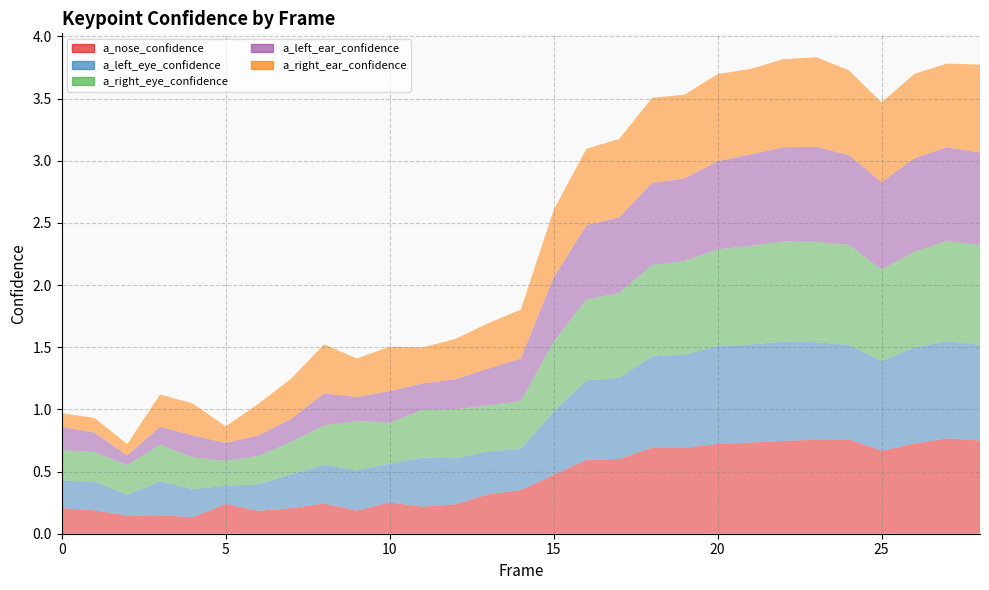

Reading right to left, extract all data points from this chart.

a_nose_confidence: 0.8	0.8	0.7	0.7	0.8	0.8	0.7	0.7	0.7	0.7	0.7	0.6	0.6	0.5	0.4	0.3	0.2	0.2	0.3	0.2	0.2	0.2	0.2	0.2	0.1	0.1	0.1	0.2	0.2
a_left_eye_confidence: 0.8	0.8	0.8	0.7	0.8	0.8	0.8	0.8	0.8	0.7	0.7	0.7	0.6	0.5	0.3	0.3	0.4	0.4	0.3	0.3	0.3	0.3	0.2	0.1	0.2	0.3	0.2	0.2	0.2
a_right_eye_confidence: 0.8	0.8	0.8	0.7	0.8	0.8	0.8	0.8	0.8	0.8	0.7	0.7	0.7	0.6	0.4	0.4	0.4	0.4	0.3	0.4	0.3	0.3	0.2	0.2	0.3	0.3	0.2	0.2	0.2
a_left_ear_confidence: 0.7	0.8	0.8	0.7	0.7	0.8	0.8	0.7	0.7	0.7	0.7	0.6	0.6	0.5	0.3	0.3	0.2	0.2	0.3	0.2	0.3	0.2	0.2	0.1	0.2	0.1	0.1	0.2	0.2
a_right_ear_confidence: 0.7	0.7	0.7	0.6	0.7	0.7	0.7	0.7	0.7	0.7	0.7	0.6	0.6	0.5	0.4	0.4	0.3	0.3	0.4	0.3	0.4	0.3	0.3	0.1	0.3	0.3	0.1	0.1	0.1